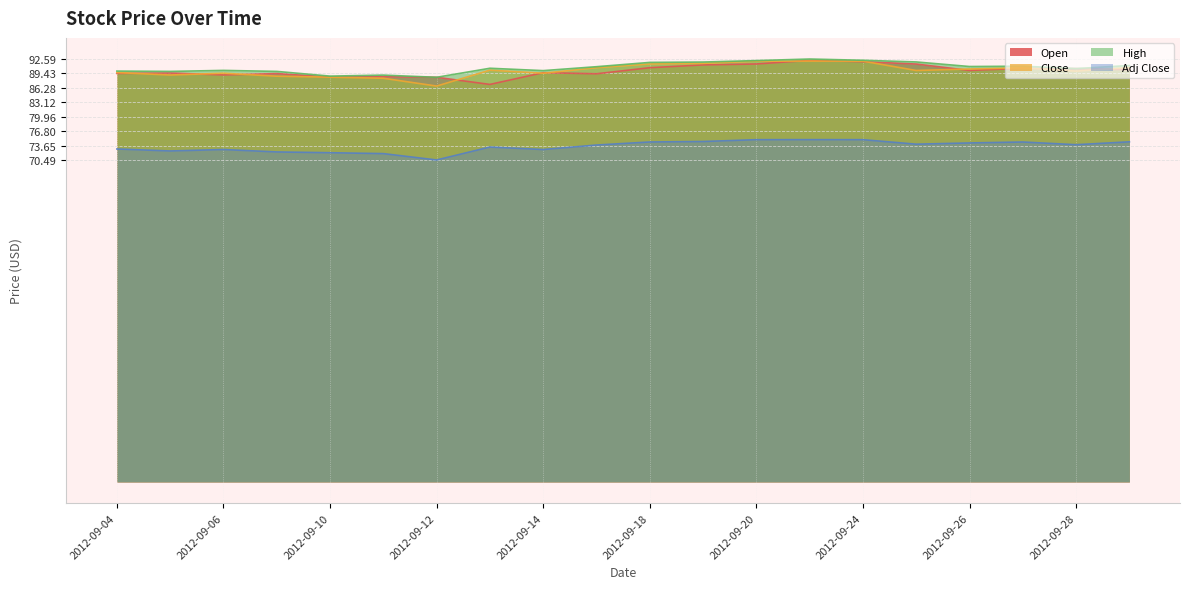

What is the sum of all Close values?

1802.4